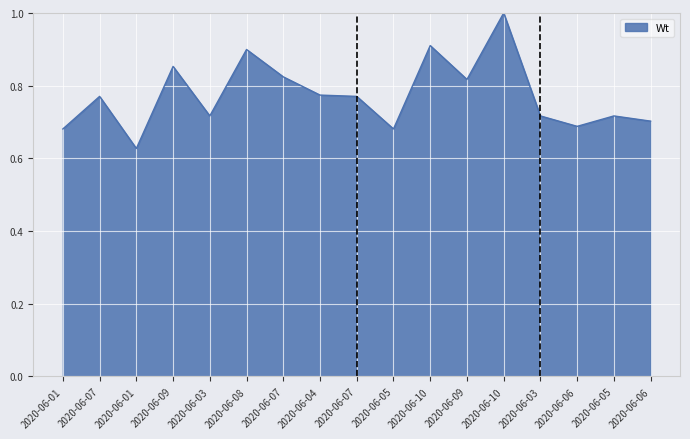

Between 2020-06-07 and 2020-06-06, which is larger?

2020-06-07